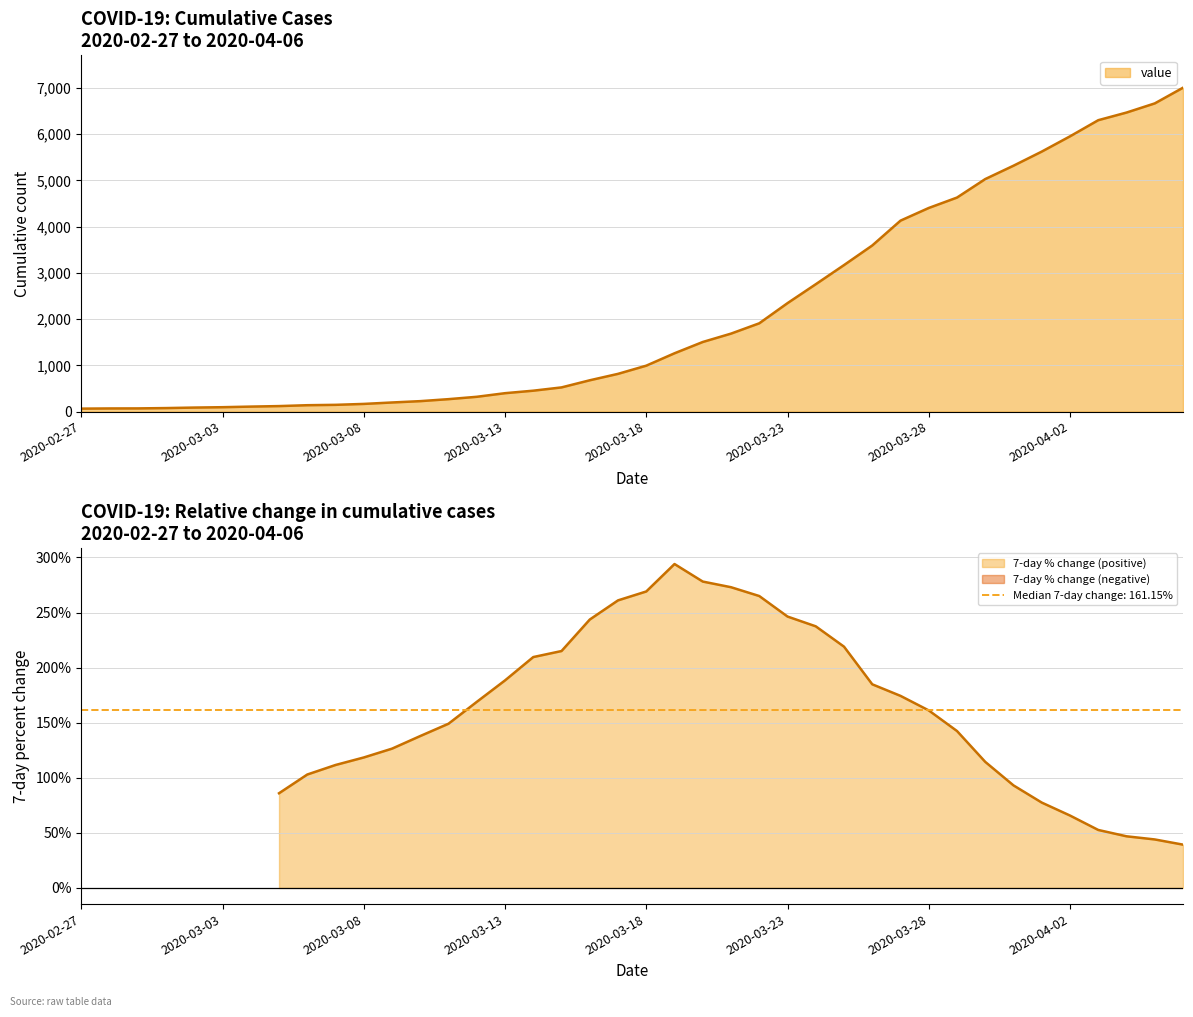

Rank the categories by value from highest to lowest.

2020-04-06, 2020-04-05, 2020-04-04, 2020-04-03, 2020-04-02, 2020-04-01, 2020-03-31, 2020-03-30, 2020-03-29, 2020-03-28, 2020-03-27, 2020-03-26, 2020-03-25, 2020-03-24, 2020-03-23, 2020-03-22, 2020-03-21, 2020-03-20, 2020-03-19, 2020-03-18, 2020-03-17, 2020-03-16, 2020-03-15, 2020-03-14, 2020-03-13, 2020-03-12, 2020-03-11, 2020-03-10, 2020-03-09, 2020-03-08, 2020-03-07, 2020-03-06, 2020-03-05, 2020-03-04, 2020-03-03, 2020-03-02, 2020-03-01, 2020-02-29, 2020-02-28, 2020-02-27